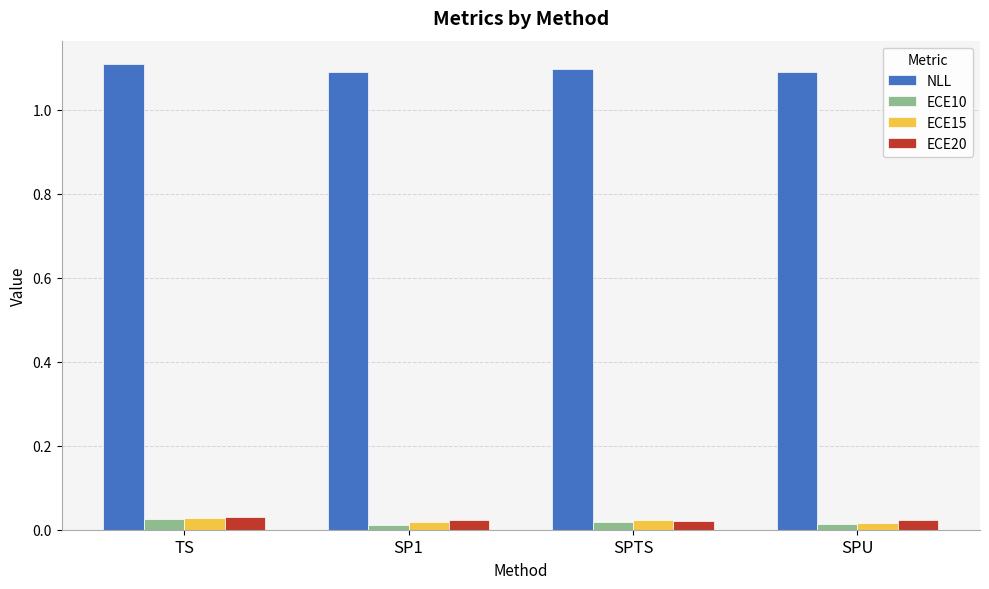

How many groups of bars are there?

4